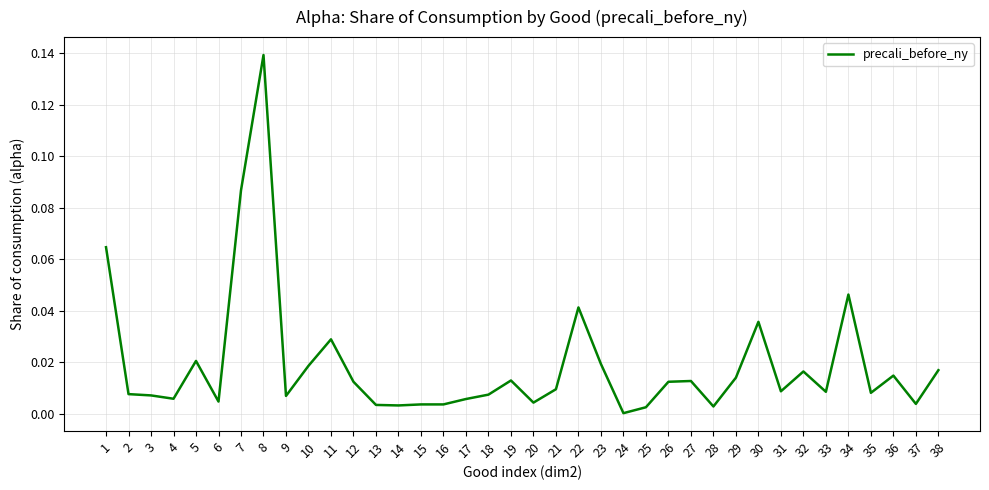

The chart shows a value of 0.0 at 4. True or false?

True